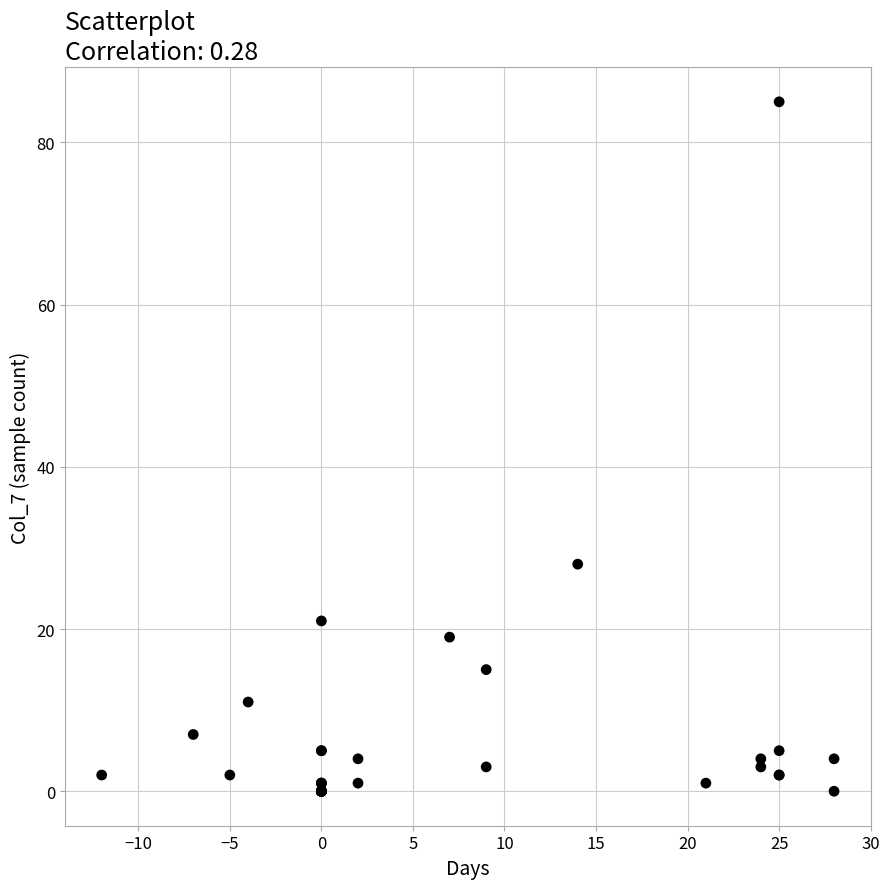

What Y value in the scatter plot is closest to 42?

28